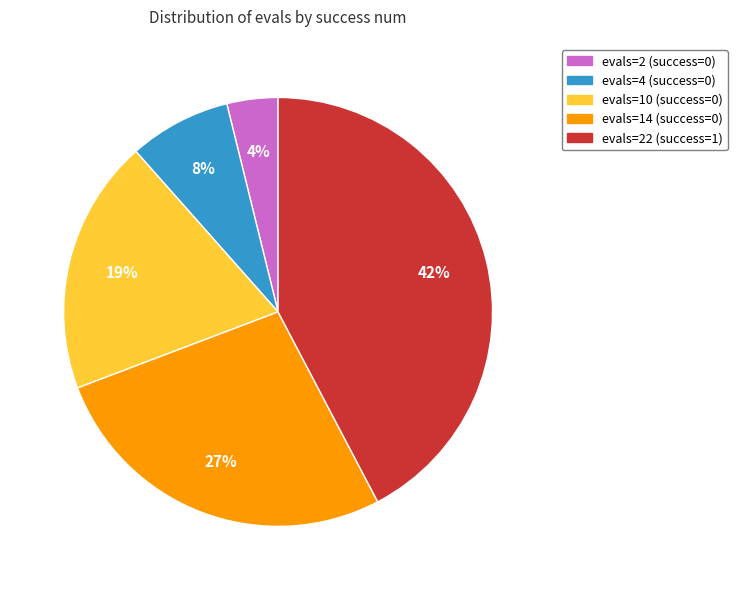

Is there a majority slice in this chart?

No